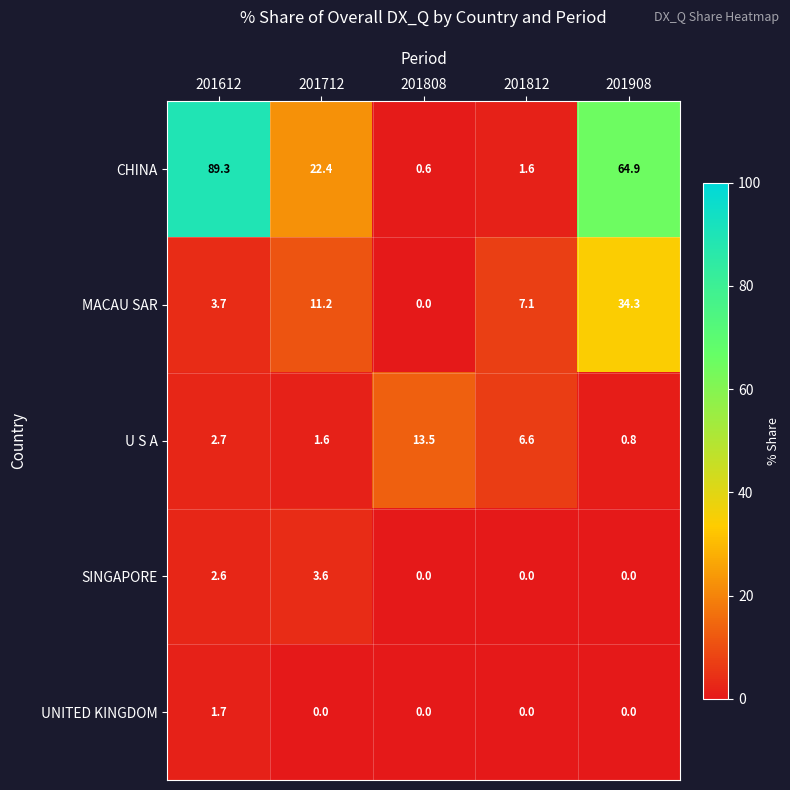

What is the difference between the highest and lowest values at 201908?

64.9